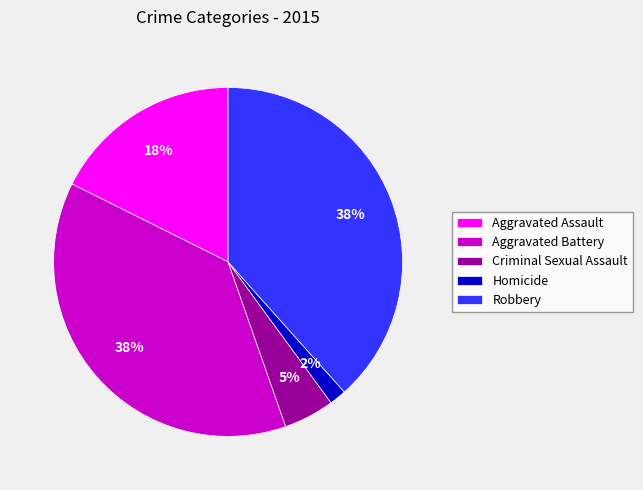

Count the number of slices in the pie.

5